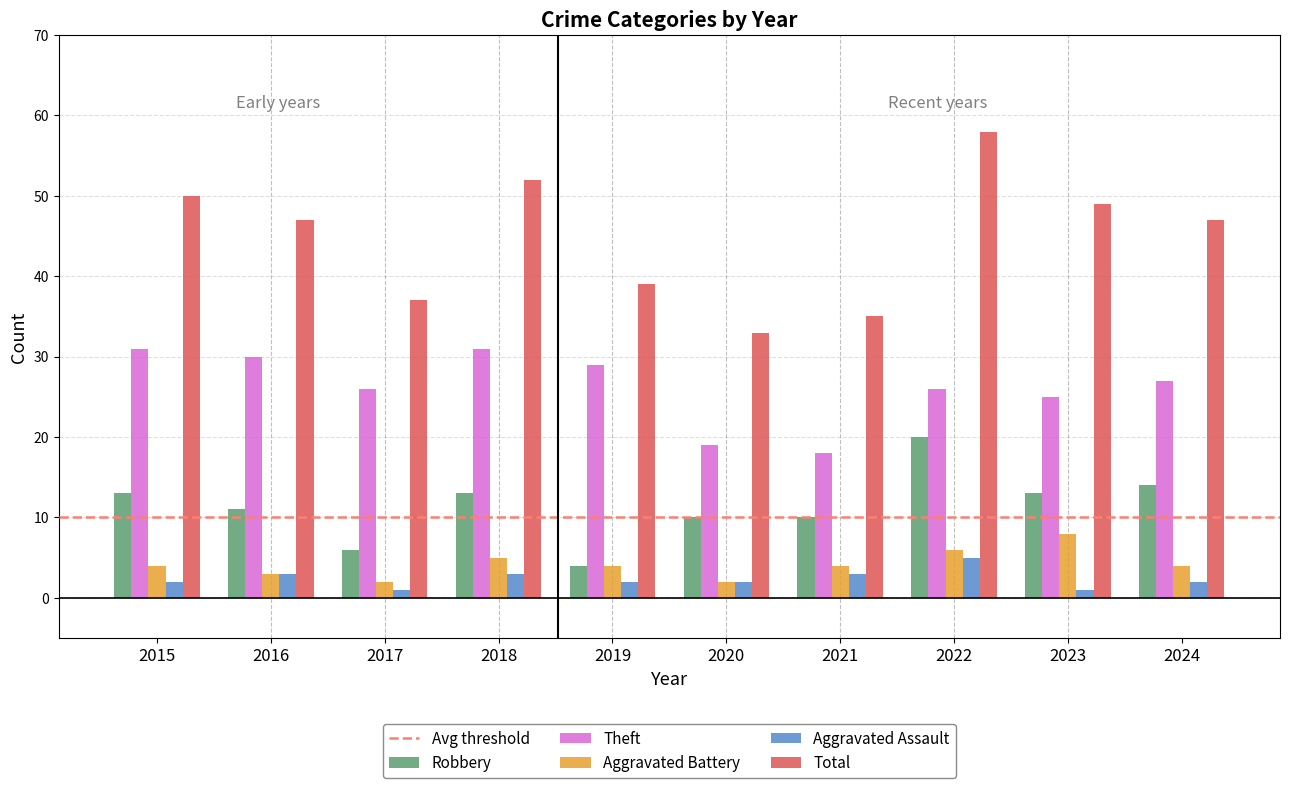

At which label does Total reach its minimum?

2020